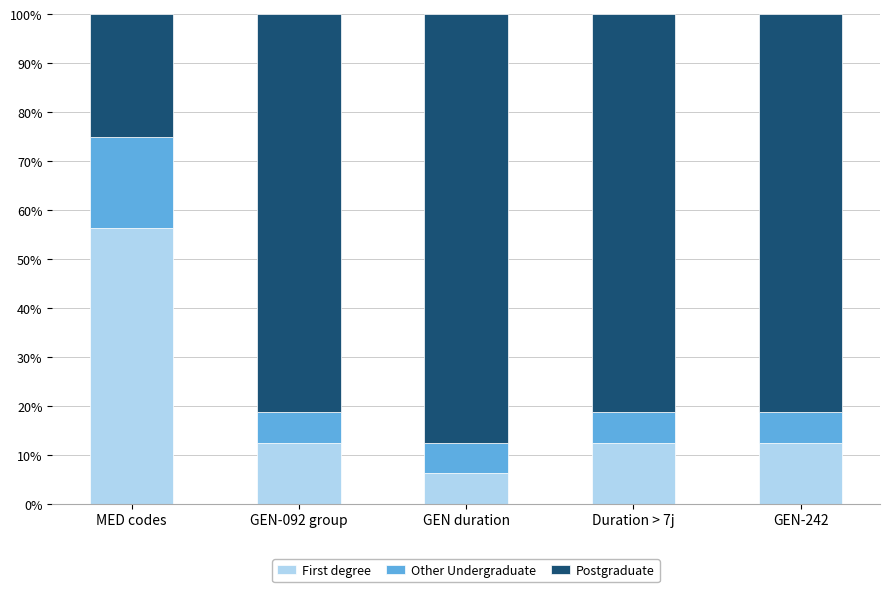

At which label does First degree reach its minimum?

GEN duration